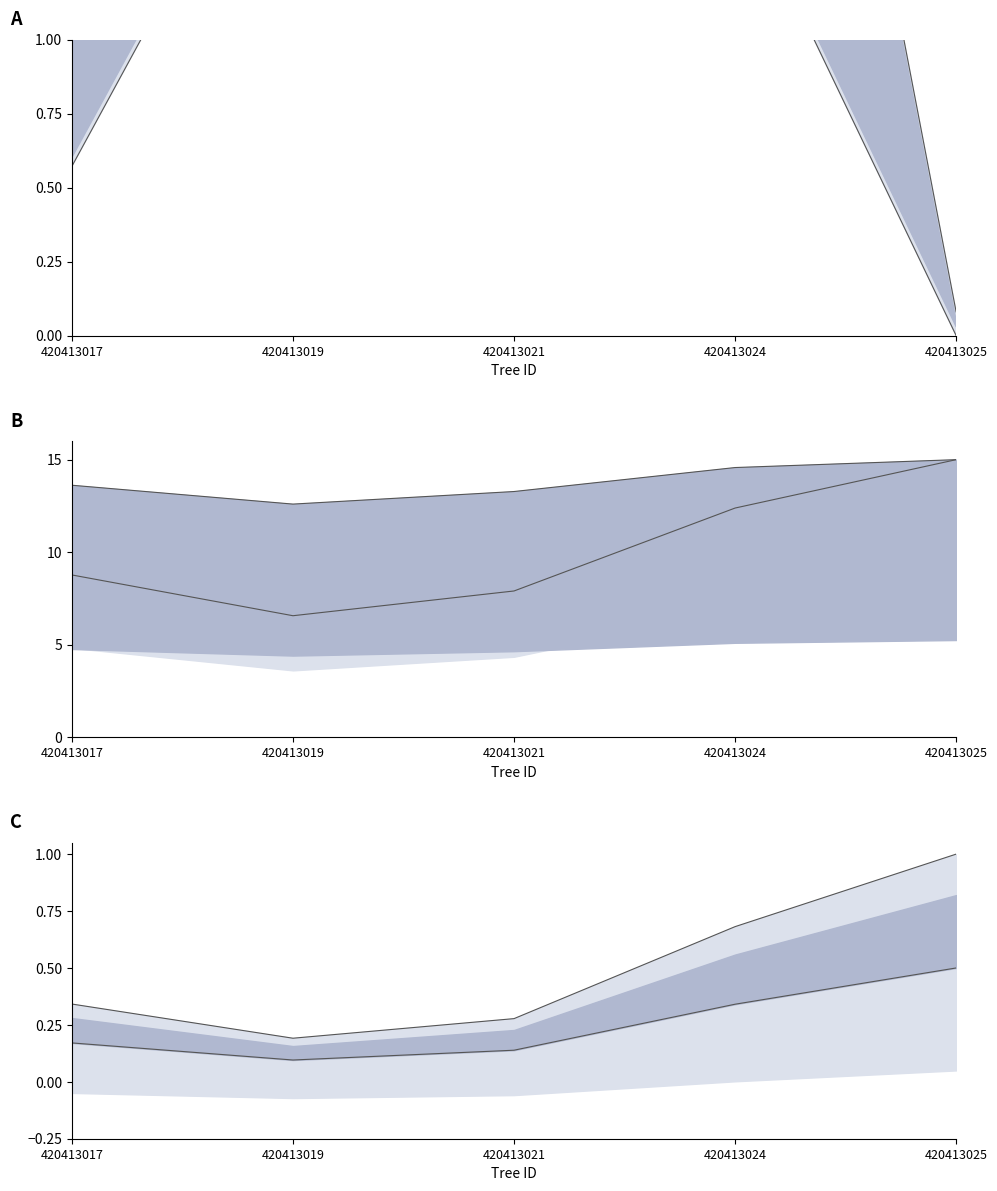

What is the value of the dbh point at the 1st from the left?

8.8